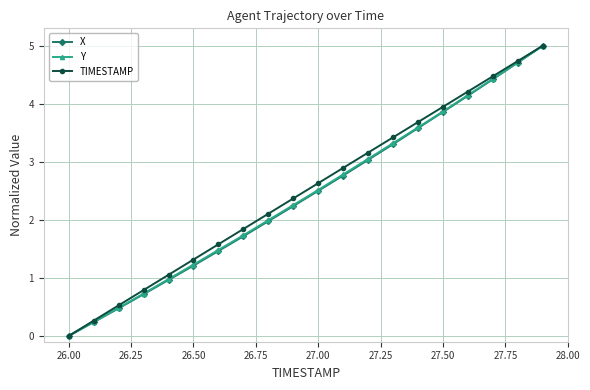

What is the value of the TIMESTAMP point at the 10th from the left?

2.4